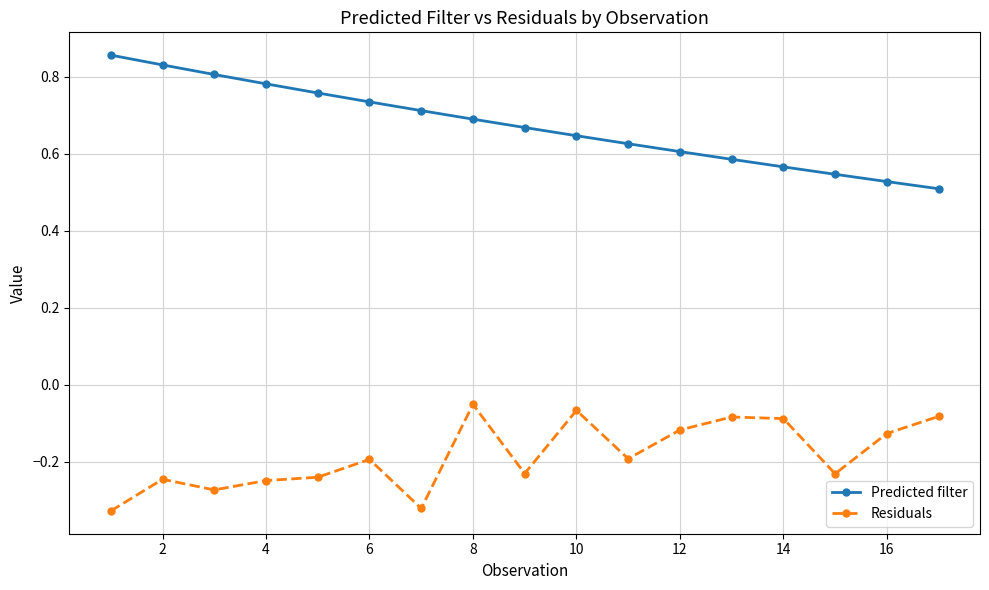

What is the sum of all Residuals values?

-3.1